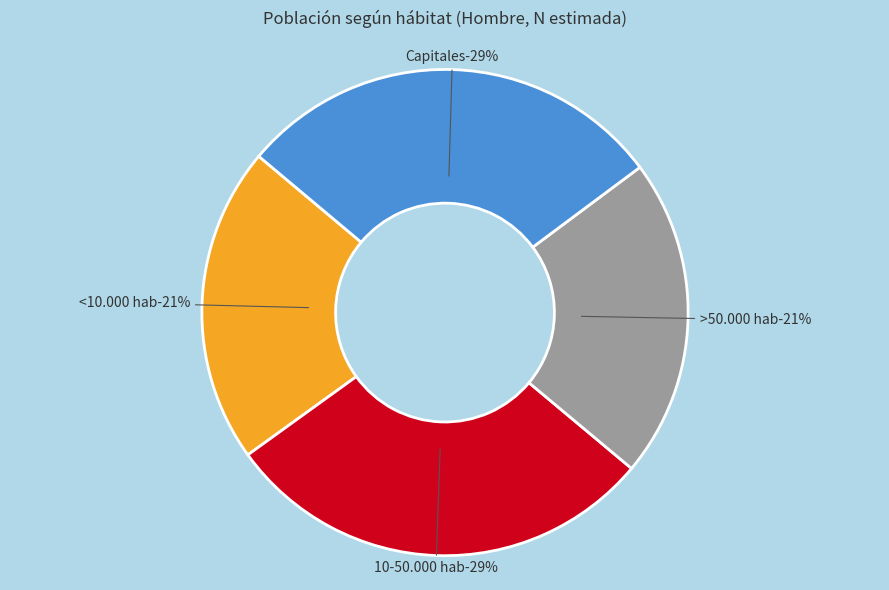

The >50.000 hab slice represents 11% of the pie. True or false?

False